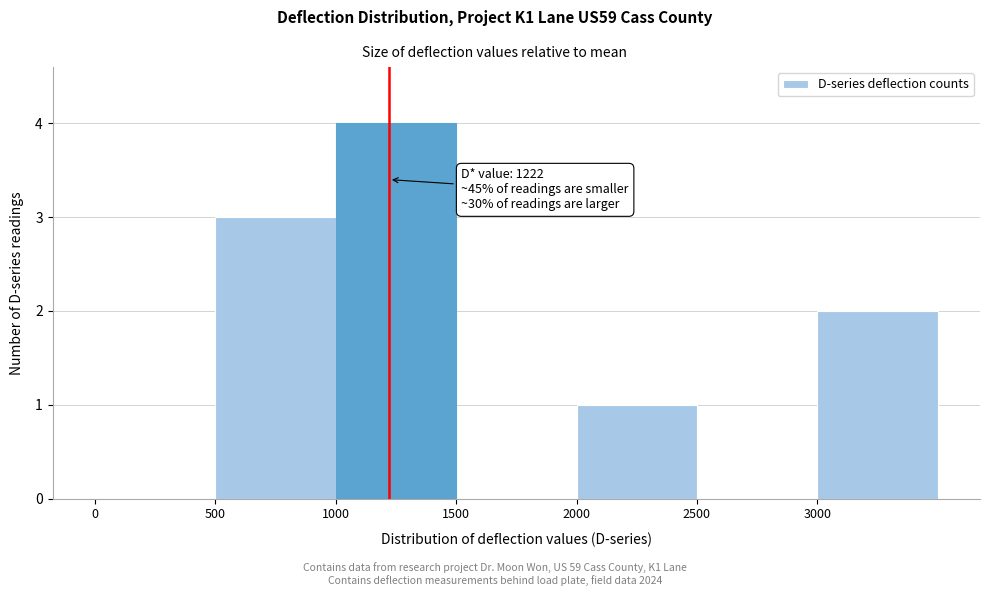

Over which range of the x-axis is the bar tallest?

1000 to 1500